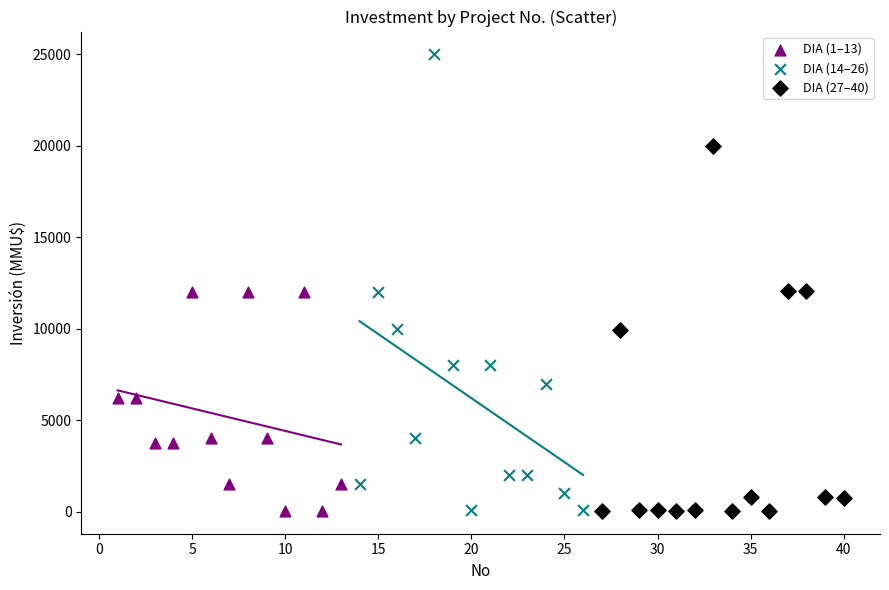

Which series reaches the maximum Y coordinate?

DIA (14–26)